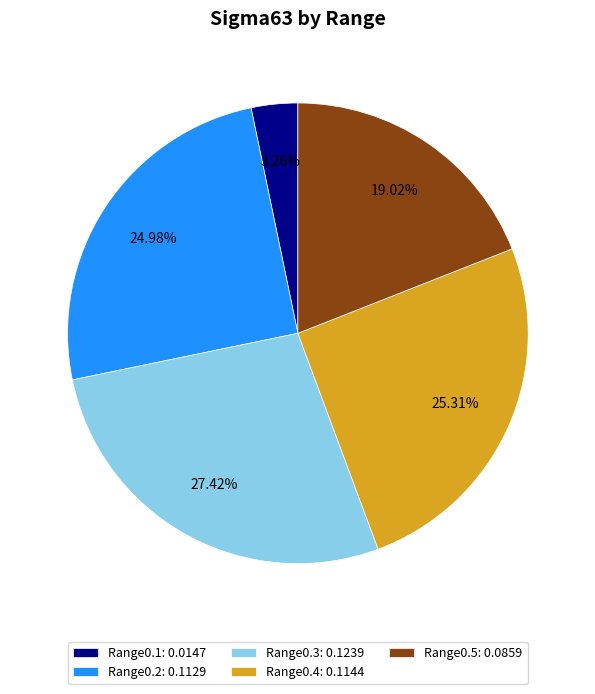

What percentage is the Range0.1 slice, to the nearest percent?

3%